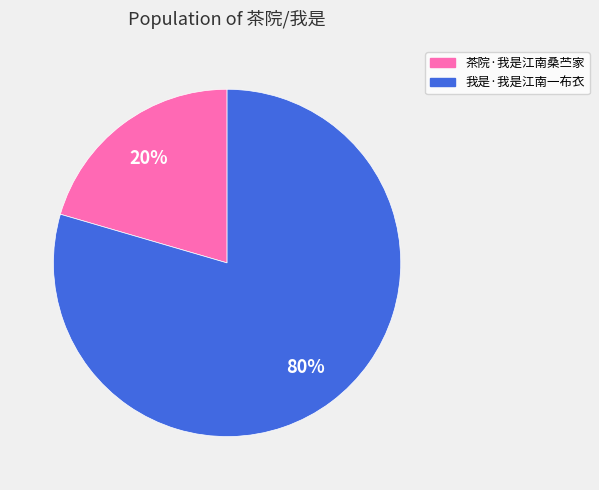

To the nearest percent, what is the combined percentage of 茶院·我是江南桑苎家 and 我是·我是江南一布衣?

100%